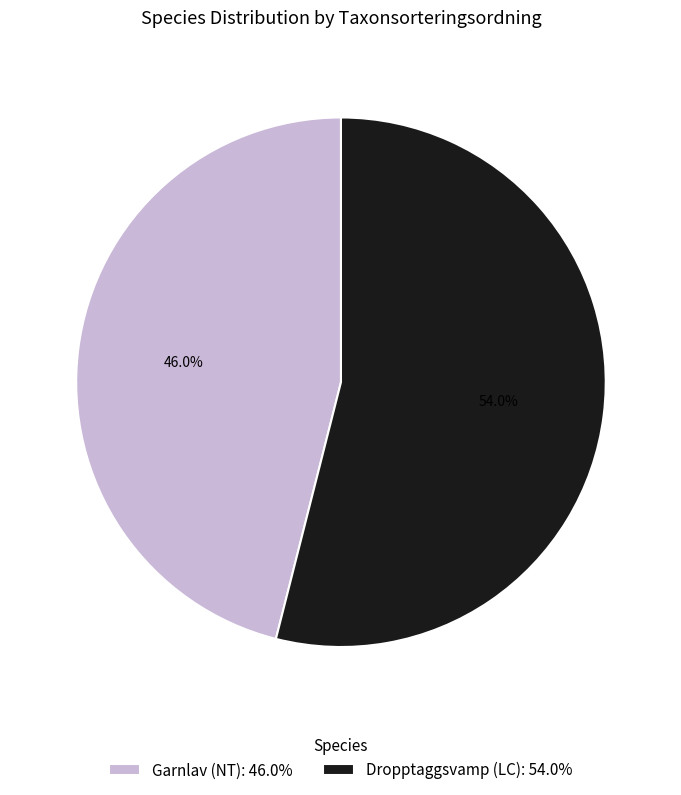

Combined, do Garnlav (NT) and Dropptaggsvamp (LC) account for over 50%?

Yes